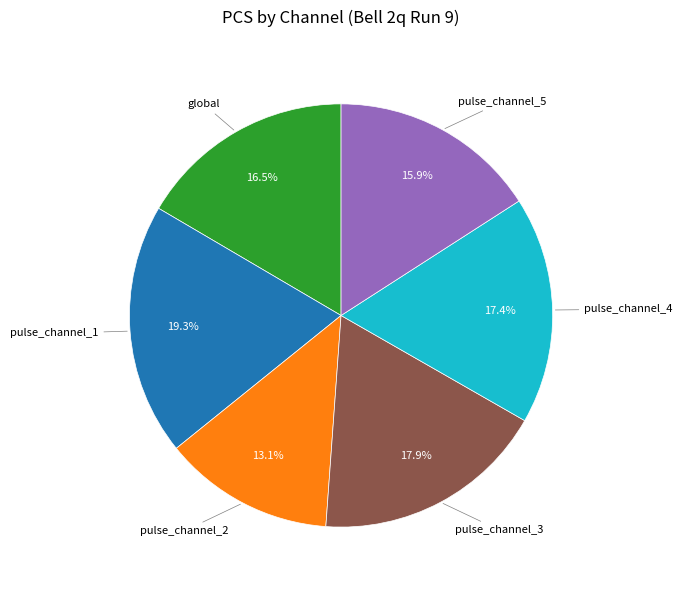

Approximately how many times larger is the value at pulse_channel_4 compared to pulse_channel_1?

0.9